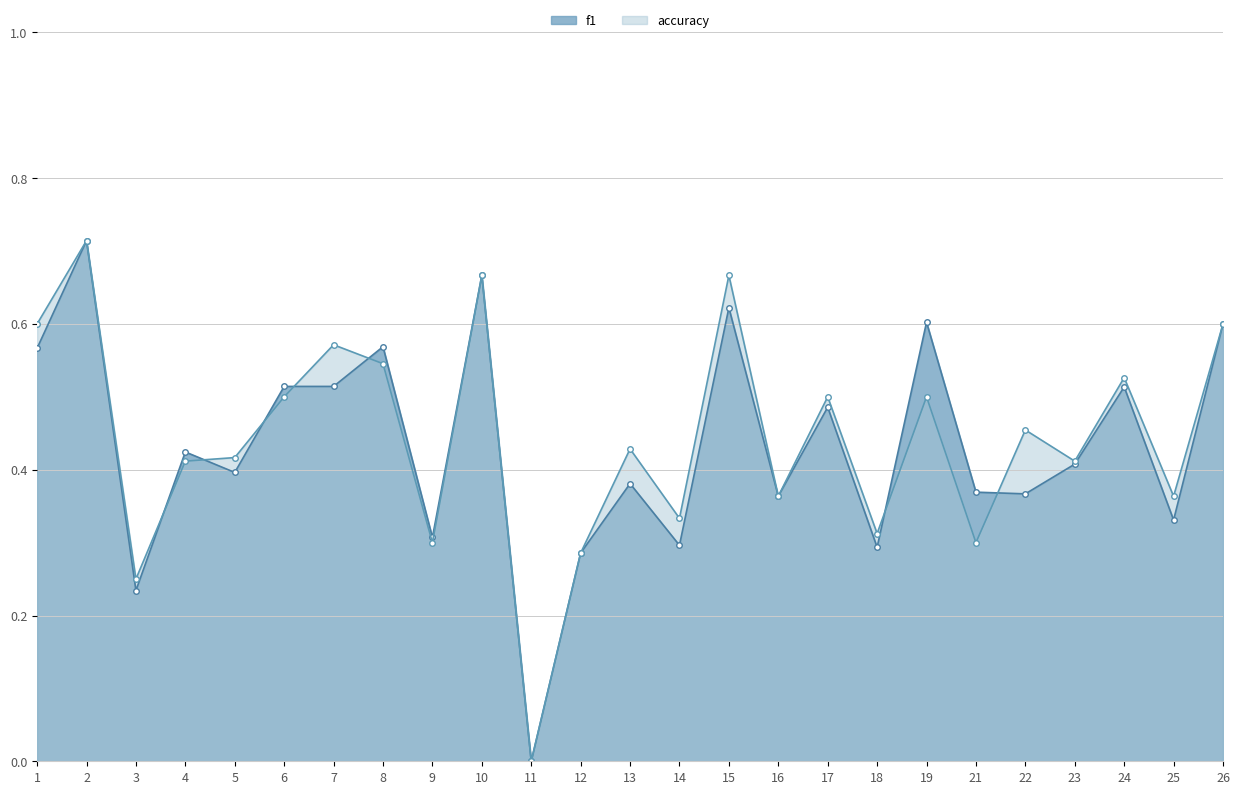

What is the total value across all series at 6?

1.0